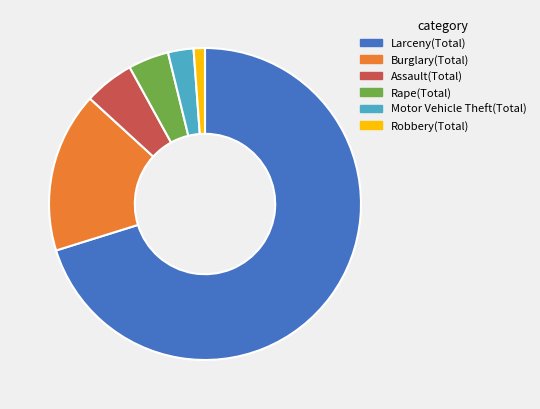

What is the largest slice in the pie chart?

Larceny(Total)